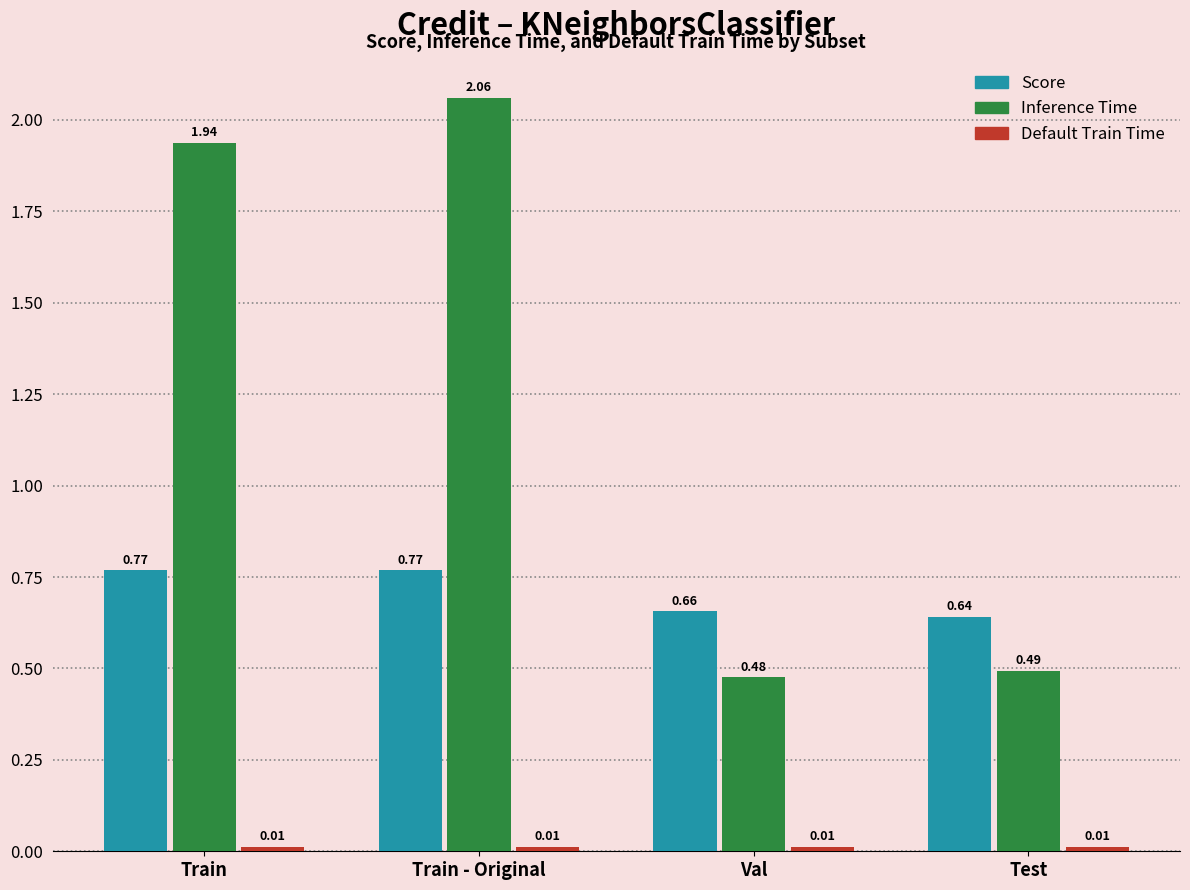

What is the total value across all series at Train?

2.7